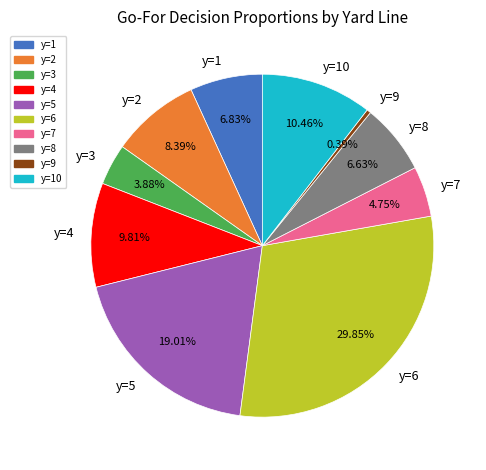

To the nearest percent, what is the difference between the y=1 and y=5 slice percentages?

12%